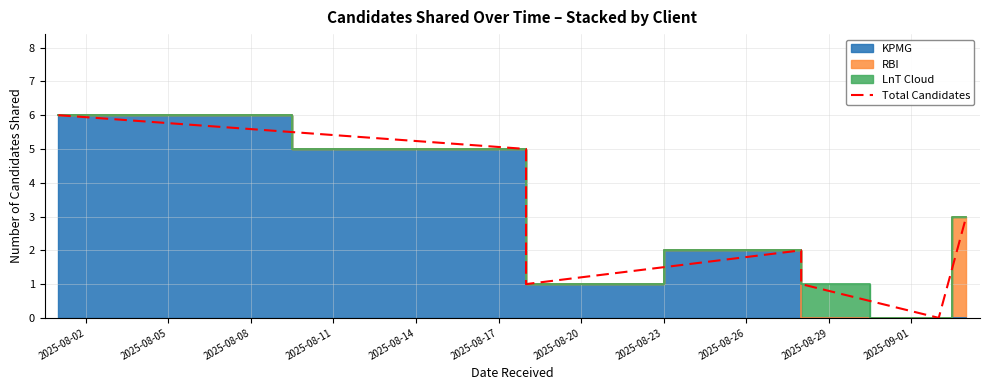

How many interior local valleys (lower than both neighbors) does the data have?

2